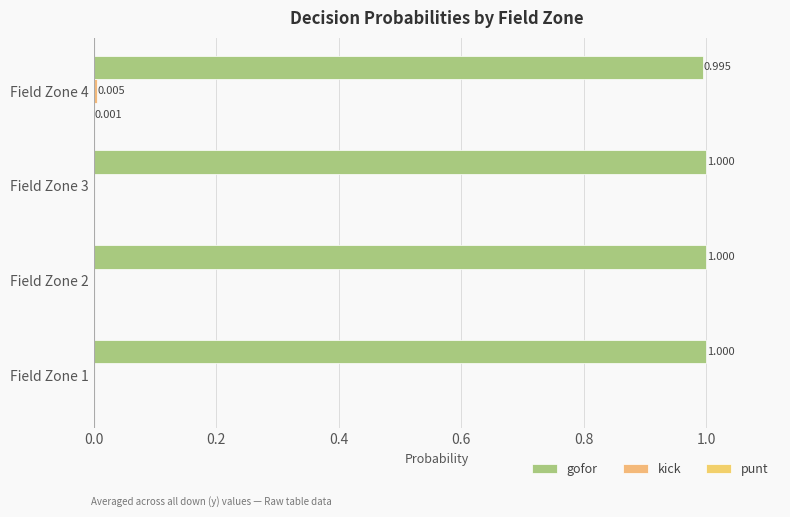

Reading right to left, list all the values displayed in this chart.

gofor: 1.0	1.0	1.0	1.0
kick: 0.0	0.0	0.0	0.0
punt: 0.0	0.0	0.0	0.0